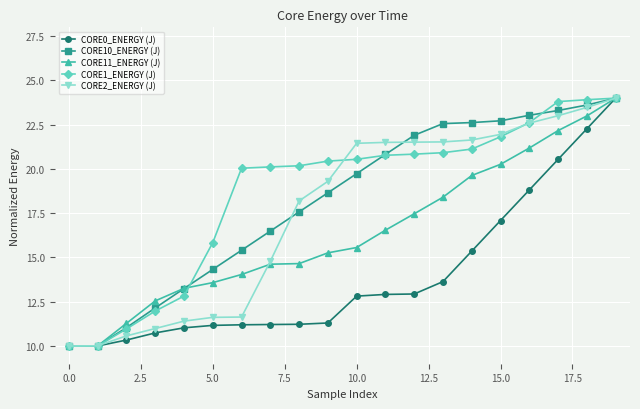

What is the highest value of the CORE10_ENERGY (J) series?

24.0